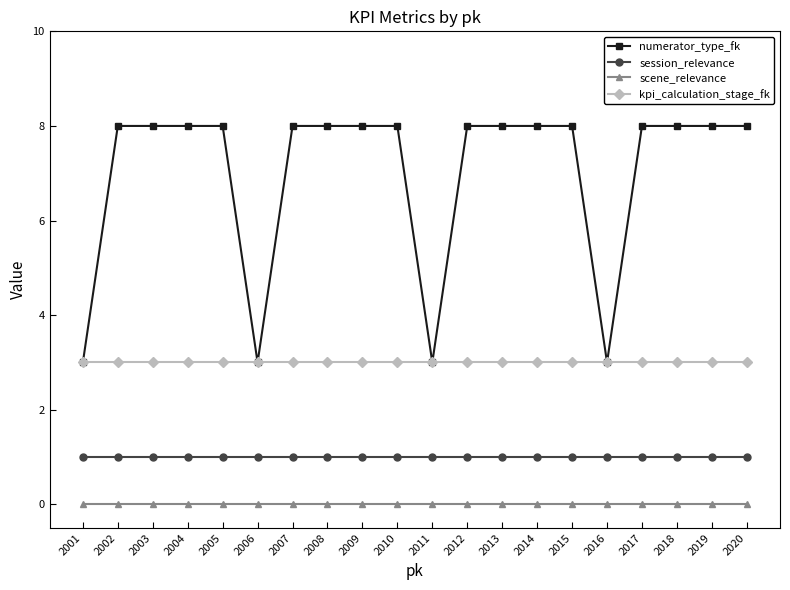

List the series in order of their peak value, highest first.

numerator_type_fk, kpi_calculation_stage_fk, session_relevance, scene_relevance